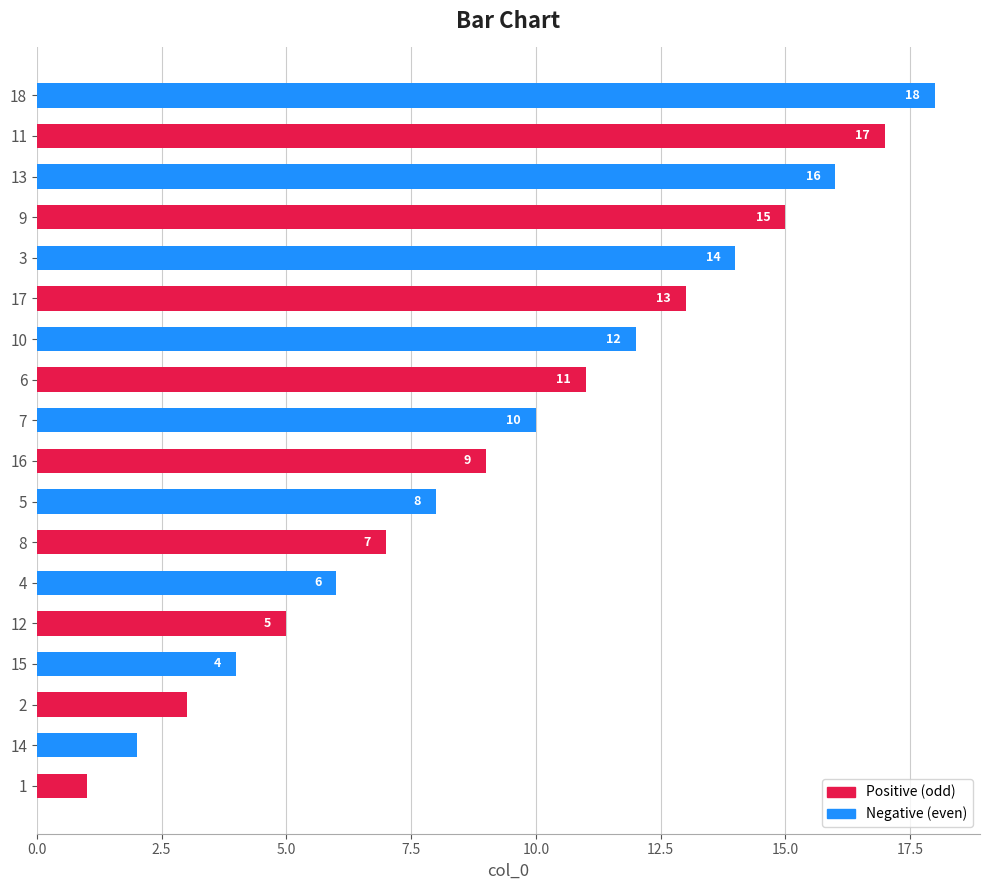

Which category has the highest value across all series?

18